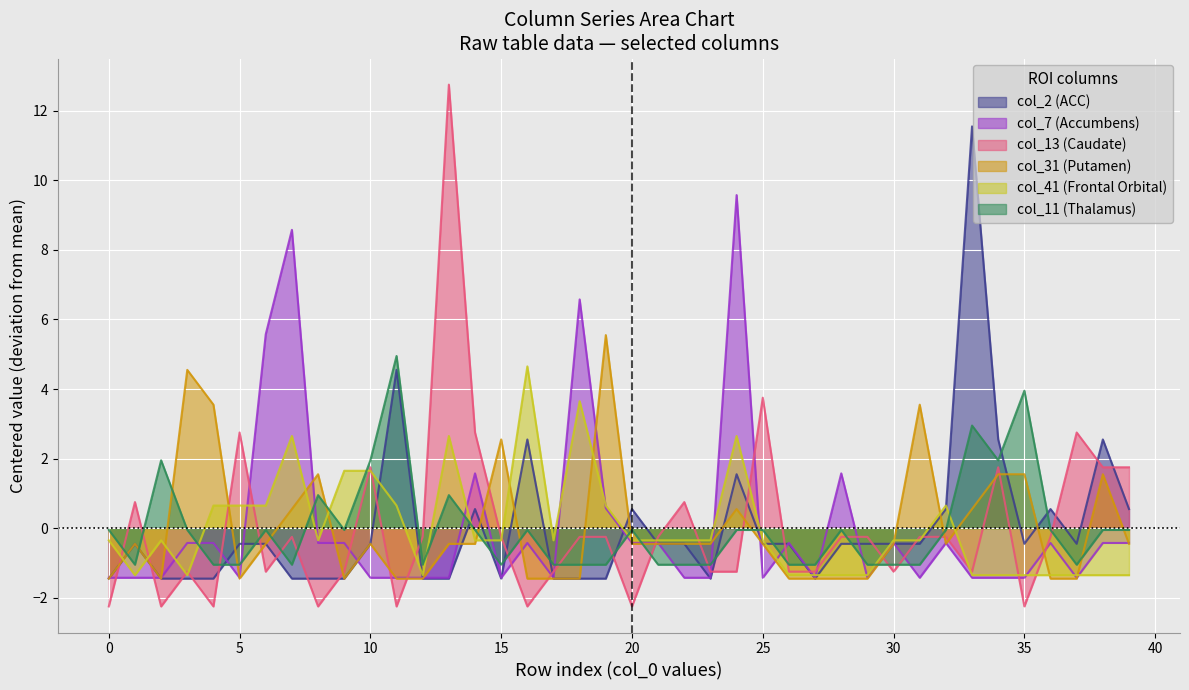

How many times do col_7 and col_13 cross each other?

21